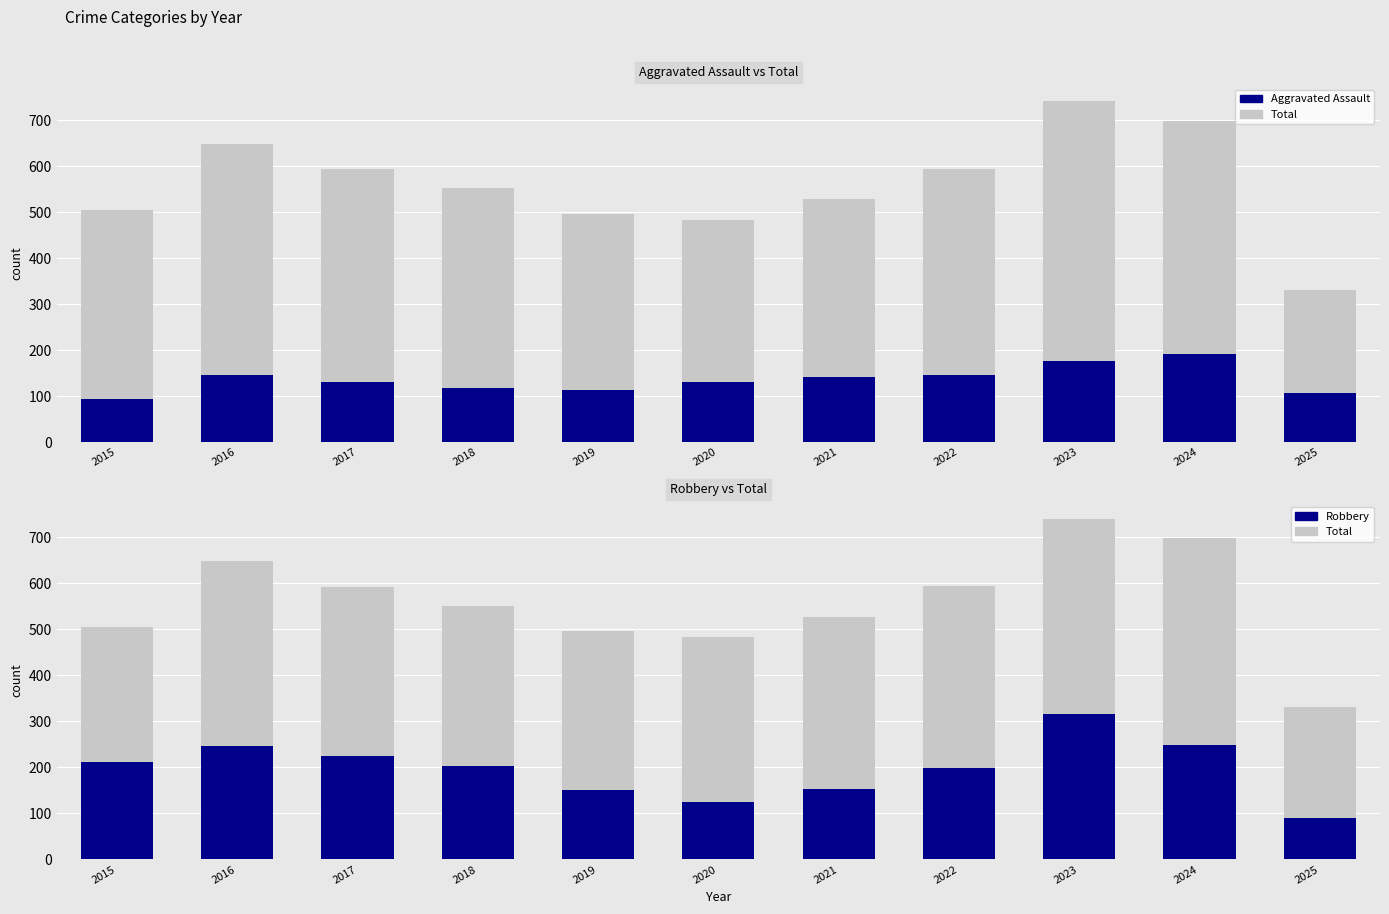

Where is Robbery nearest to the value 203?

2018